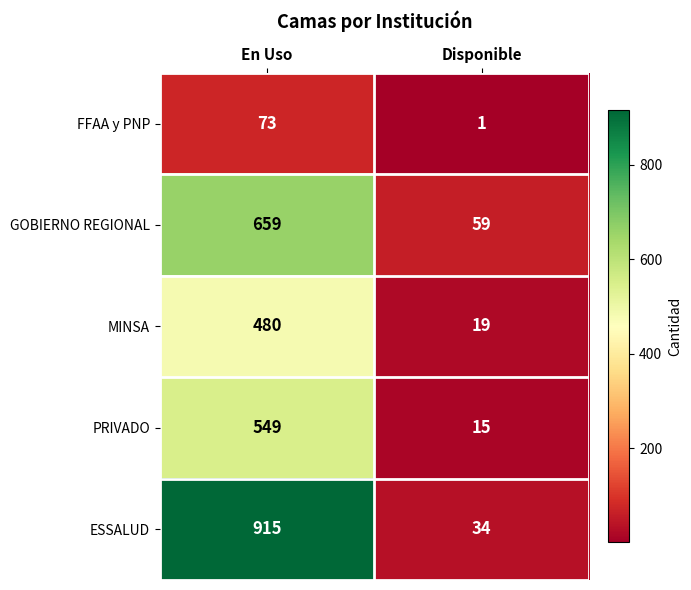

How many data points does each series have?

2